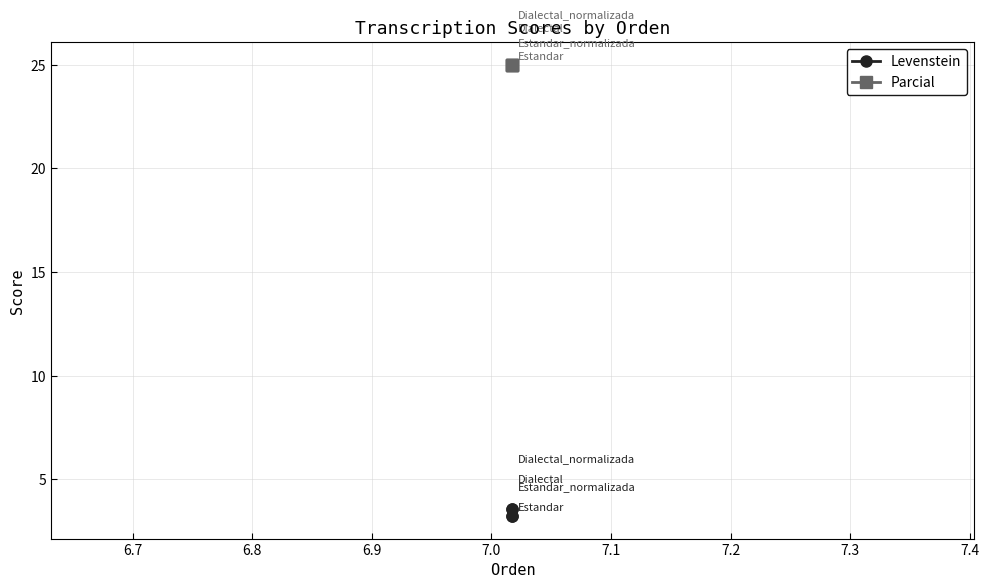

Which series has the widest spread of values?

Levenstein